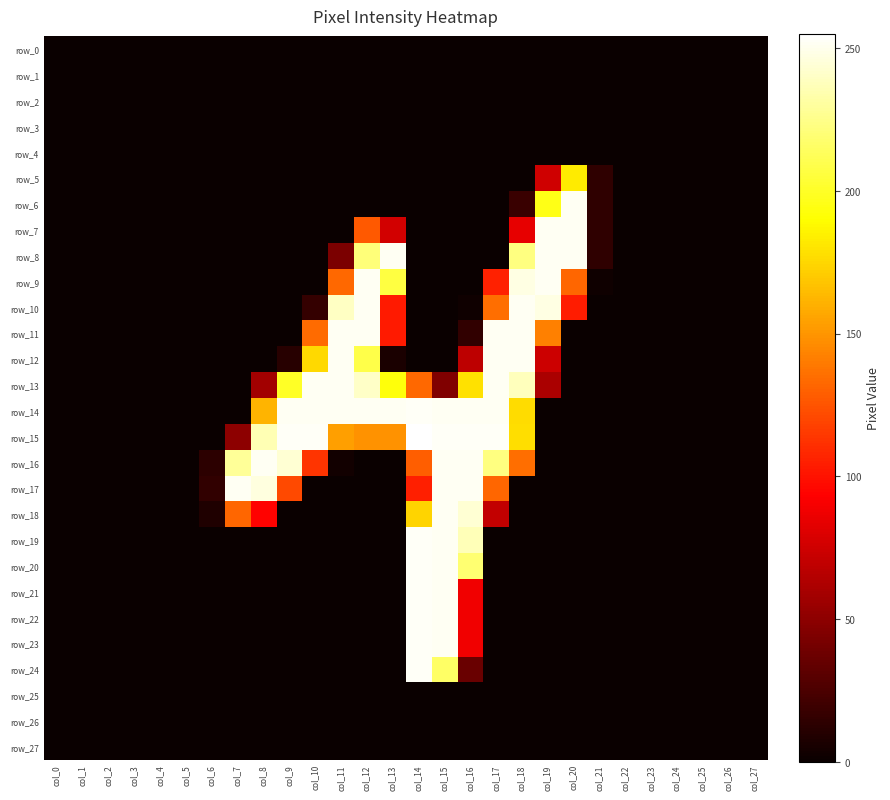

Reading left to right, list all the values displayed in this chart.

row_0: 0	0	0	0	0	0	0	0	0	0	0	0	0	0	0	0	0	0	0	0	0	0	0	0	0	0	0	0
row_1: 0	0	0	0	0	0	0	0	0	0	0	0	0	0	0	0	0	0	0	0	0	0	0	0	0	0	0	0
row_2: 0	0	0	0	0	0	0	0	0	0	0	0	0	0	0	0	0	0	0	0	0	0	0	0	0	0	0	0
row_3: 0	0	0	0	0	0	0	0	0	0	0	0	0	0	0	0	0	0	0	0	0	0	0	0	0	0	0	0
row_4: 0	0	0	0	0	0	0	0	0	0	0	0	0	0	0	0	0	0	0	0	0	0	0	0	0	0	0	0
row_5: 0	0	0	0	0	0	0	0	0	0	0	0	0	0	0	0	0	0	0	75	183	14	0	0	0	0	0	0
row_6: 0	0	0	0	0	0	0	0	0	0	0	0	0	0	0	0	0	0	18	196	252	14	0	0	0	0	0	0
row_7: 0	0	0	0	0	0	0	0	0	0	0	0	127	76	0	0	0	0	84	252	252	14	0	0	0	0	0	0
row_8: 0	0	0	0	0	0	0	0	0	0	0	43	221	252	0	0	0	0	223	252	252	14	0	0	0	0	0	0
row_9: 0	0	0	0	0	0	0	0	0	0	0	133	252	207	0	0	0	106	248	252	132	2	0	0	0	0	0	0
row_10: 0	0	0	0	0	0	0	0	0	0	16	240	252	103	0	0	2	135	252	248	104	0	0	0	0	0	0	0
row_11: 0	0	0	0	0	0	0	0	0	0	134	252	252	103	0	0	15	252	252	142	0	0	0	0	0	0	0	0
row_12: 0	0	0	0	0	0	0	0	0	11	176	252	209	6	0	0	68	252	252	74	0	0	0	0	0	0	0	0
row_13: 0	0	0	0	0	0	0	0	58	200	252	252	241	193	133	45	179	252	238	61	0	0	0	0	0	0	0	0
row_14: 0	0	0	0	0	0	0	0	162	252	252	252	252	252	253	252	252	252	177	0	0	0	0	0	0	0	0	0
row_15: 0	0	0	0	0	0	0	50	236	253	253	154	149	149	255	253	253	253	178	0	0	0	0	0	0	0	0	0
row_16: 0	0	0	0	0	0	13	229	252	244	113	3	0	0	129	252	252	223	135	0	0	0	0	0	0	0	0	0
row_17: 0	0	0	0	0	0	15	252	247	121	0	0	0	0	105	252	252	132	0	0	0	0	0	0	0	0	0	0
row_18: 0	0	0	0	0	0	8	132	94	0	0	0	0	0	174	252	244	70	0	0	0	0	0	0	0	0	0	0
row_19: 0	0	0	0	0	0	0	0	0	0	0	0	0	0	253	252	237	0	0	0	0	0	0	0	0	0	0	0
row_20: 0	0	0	0	0	0	0	0	0	0	0	0	0	0	253	252	219	0	0	0	0	0	0	0	0	0	0	0
row_21: 0	0	0	0	0	0	0	0	0	0	0	0	0	0	253	252	88	0	0	0	0	0	0	0	0	0	0	0
row_22: 0	0	0	0	0	0	0	0	0	0	0	0	0	0	253	252	88	0	0	0	0	0	0	0	0	0	0	0
row_23: 0	0	0	0	0	0	0	0	0	0	0	0	0	0	253	252	88	0	0	0	0	0	0	0	0	0	0	0
row_24: 0	0	0	0	0	0	0	0	0	0	0	0	0	0	253	216	36	0	0	0	0	0	0	0	0	0	0	0
row_25: 0	0	0	0	0	0	0	0	0	0	0	0	0	0	0	0	0	0	0	0	0	0	0	0	0	0	0	0
row_26: 0	0	0	0	0	0	0	0	0	0	0	0	0	0	0	0	0	0	0	0	0	0	0	0	0	0	0	0
row_27: 0	0	0	0	0	0	0	0	0	0	0	0	0	0	0	0	0	0	0	0	0	0	0	0	0	0	0	0